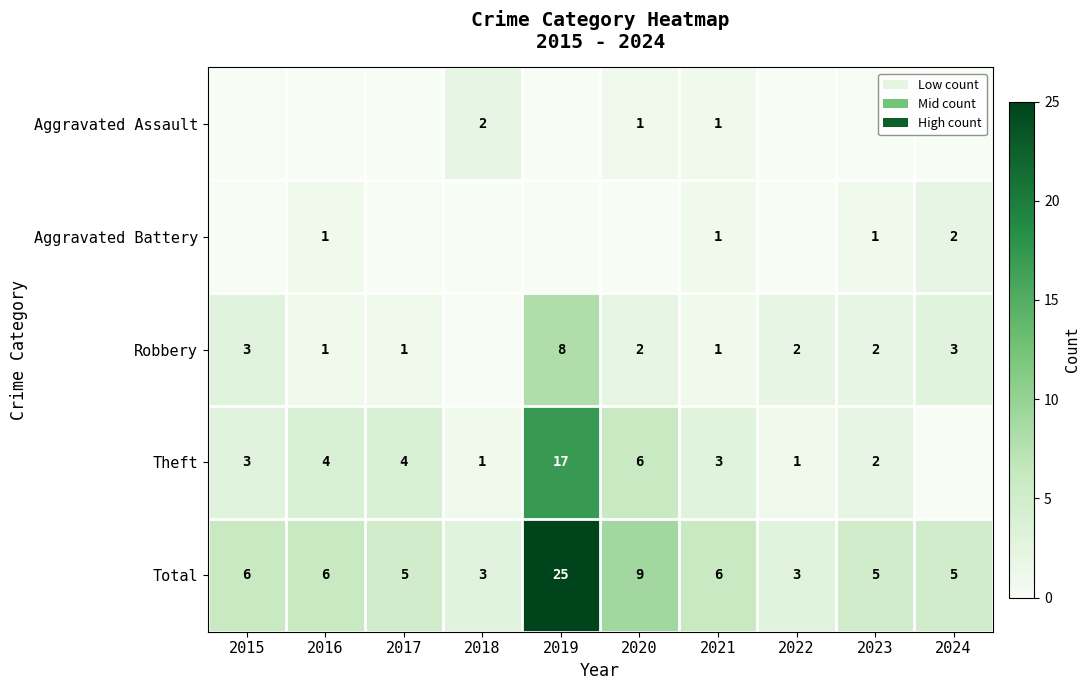

Is the value of Total at 2021 greater than the value of Robbery at 2022?

Yes